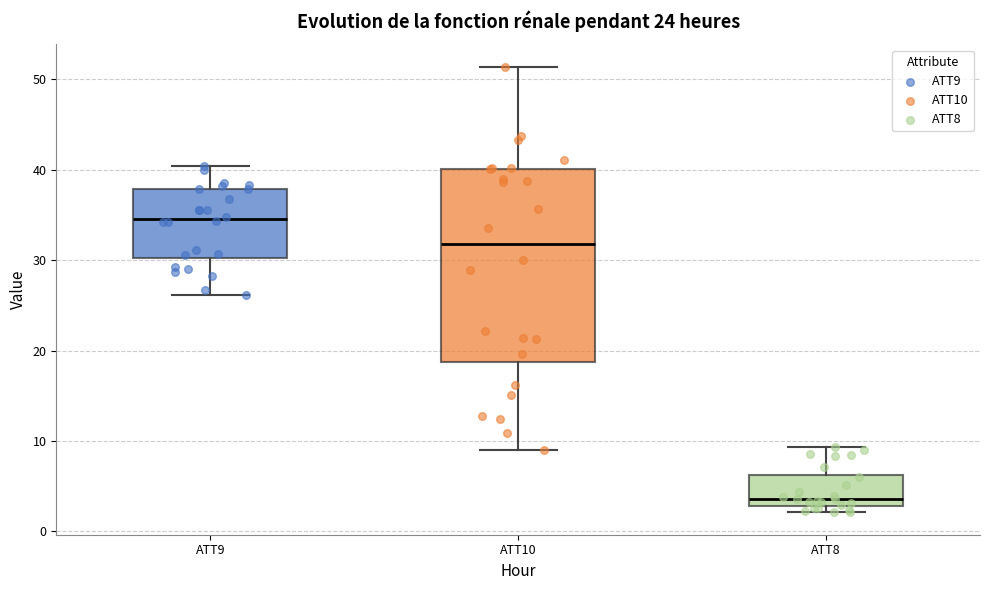

Reading left to right, transcribe this box plot: for each box, give where its median line is, the range the box spans, and where its two whiskers end, as read against the y-axis. The values are not printed on the chart, so give them approximately, as read against the axis.

ATT9: median 35, box 30 to 38, whiskers 26 to 40
ATT10: median 32, box 19 to 40, whiskers 9 to 51
ATT8: median 4, box 3 to 6, whiskers 2 to 9